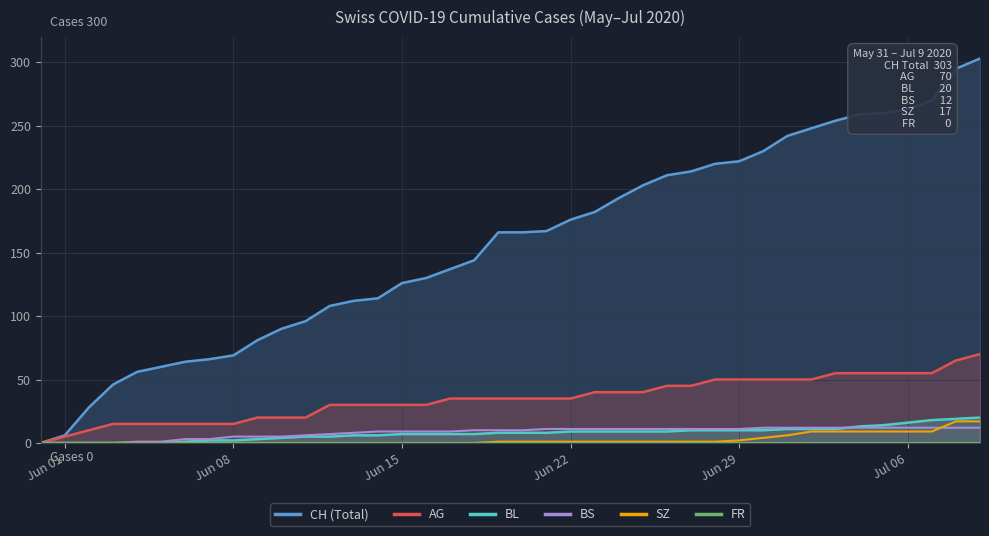

How many categories are shown in the chart?

40